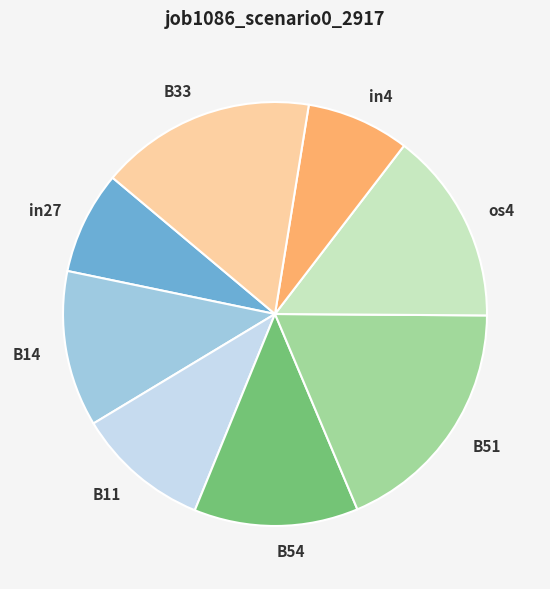

The os4 slice represents 5% of the pie. True or false?

False